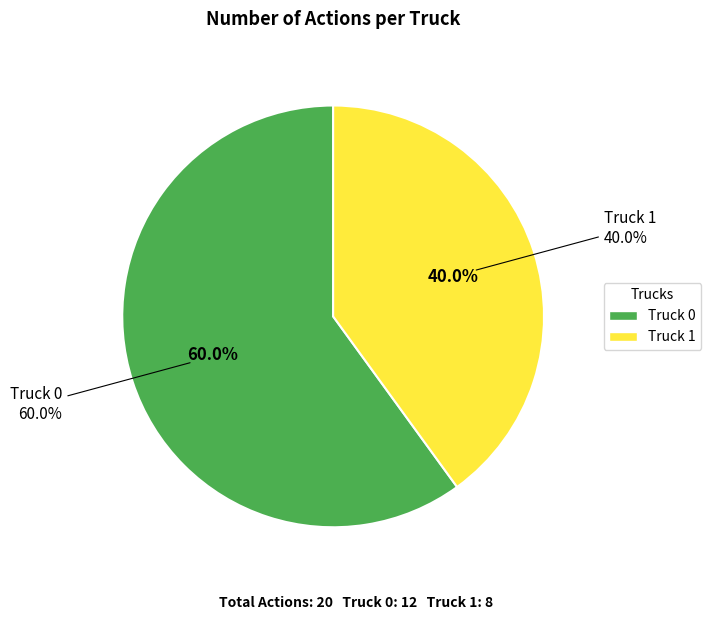

To the nearest percent, what is the difference between the Truck 1 and Truck 0 slice percentages?

20%